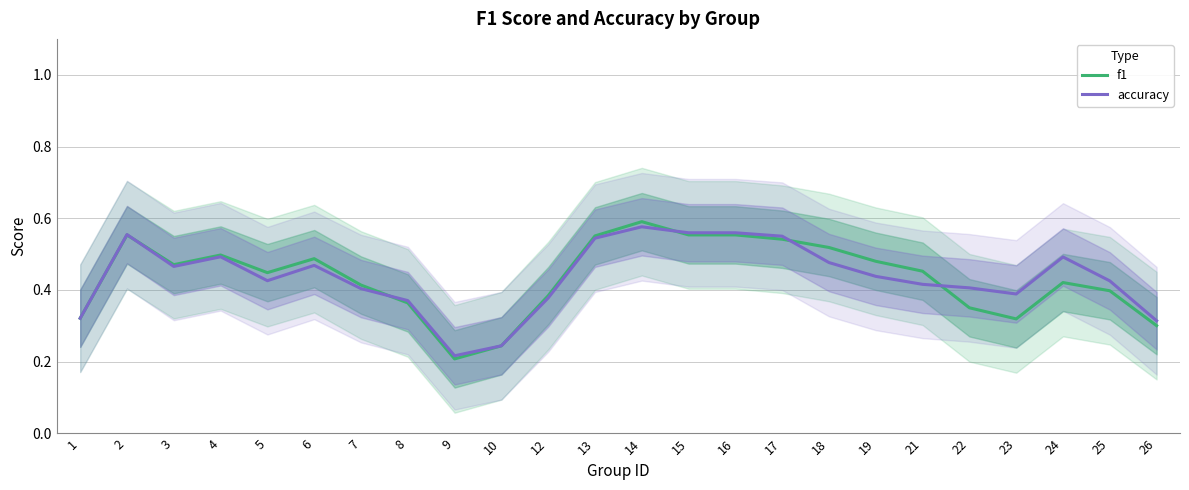

Reading right to left, extract all data points from this chart.

f1: 26=0.3	25=0.4	24=0.4	23=0.3	22=0.4	21=0.5	19=0.5	18=0.5	17=0.5	16=0.6	15=0.6	14=0.6	13=0.6	12=0.4	10=0.2	9=0.2	8=0.4	7=0.4	6=0.5	5=0.4	4=0.5	3=0.5	2=0.6	1=0.3
accuracy: 26=0.3	25=0.4	24=0.5	23=0.4	22=0.4	21=0.4	19=0.4	18=0.5	17=0.5	16=0.6	15=0.6	14=0.6	13=0.5	12=0.4	10=0.2	9=0.2	8=0.4	7=0.4	6=0.5	5=0.4	4=0.5	3=0.5	2=0.6	1=0.3